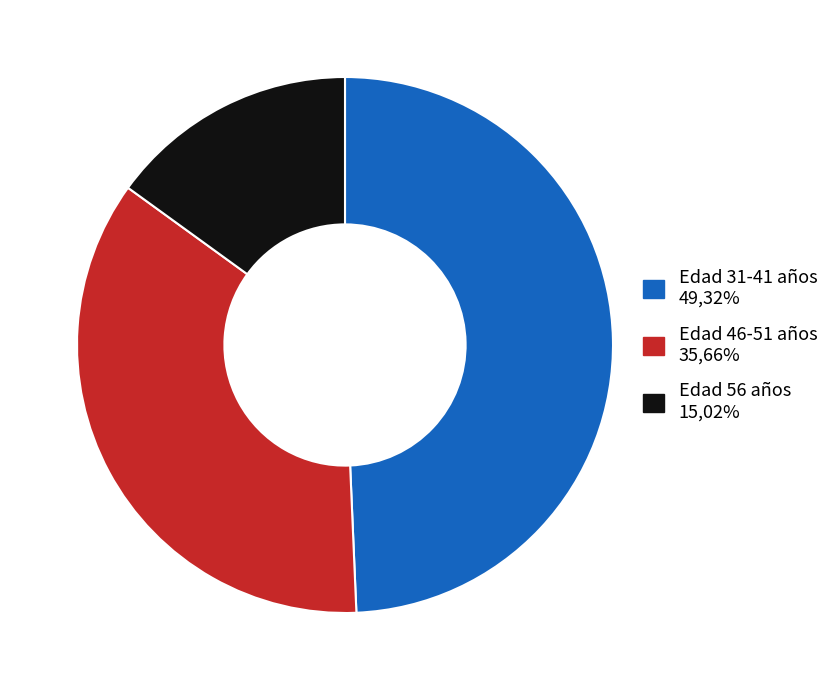

Is there a majority slice in this chart?

No